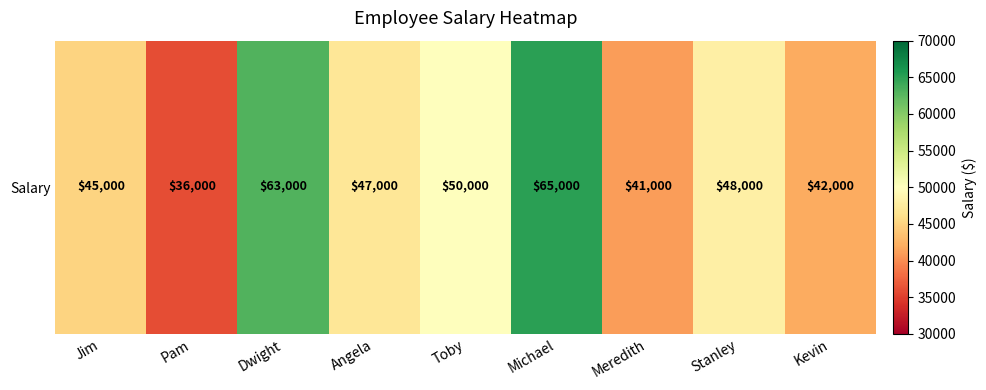

List the labels in order of value, largest first.

Michael, Dwight, Toby, Stanley, Angela, Jim, Kevin, Meredith, Pam